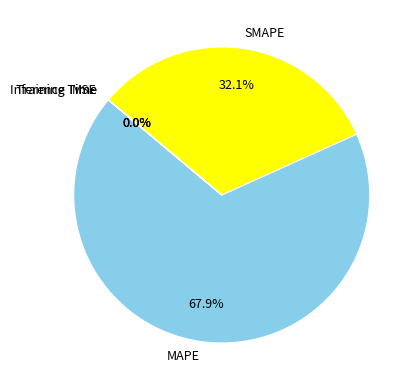

To the nearest percent, what is the difference between the largest and smallest slice percentages?

68%